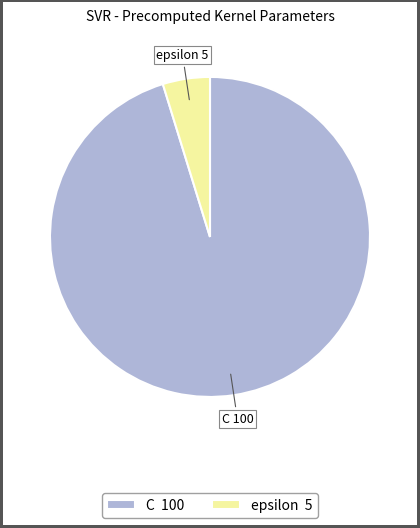

Approximately how many times larger is the value at epsilon compared to C?

0.1